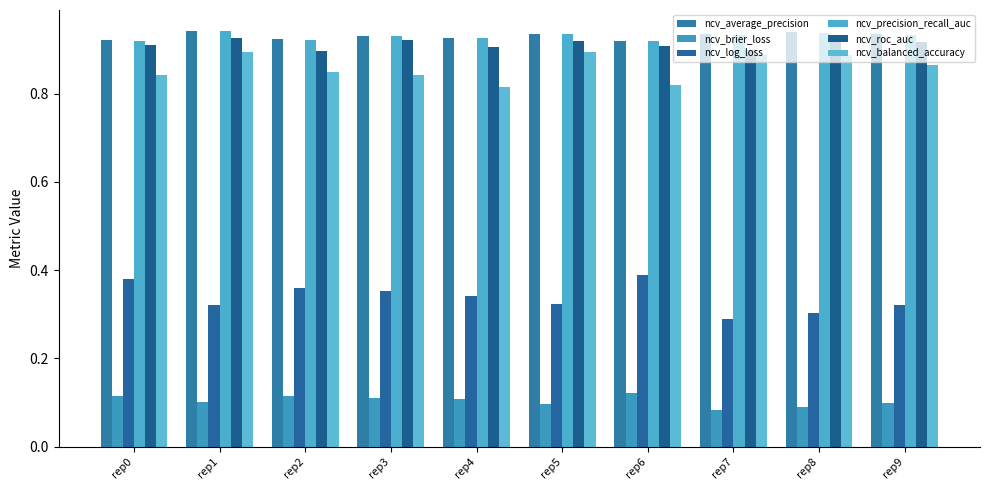

How many categories are shown in the chart?

10